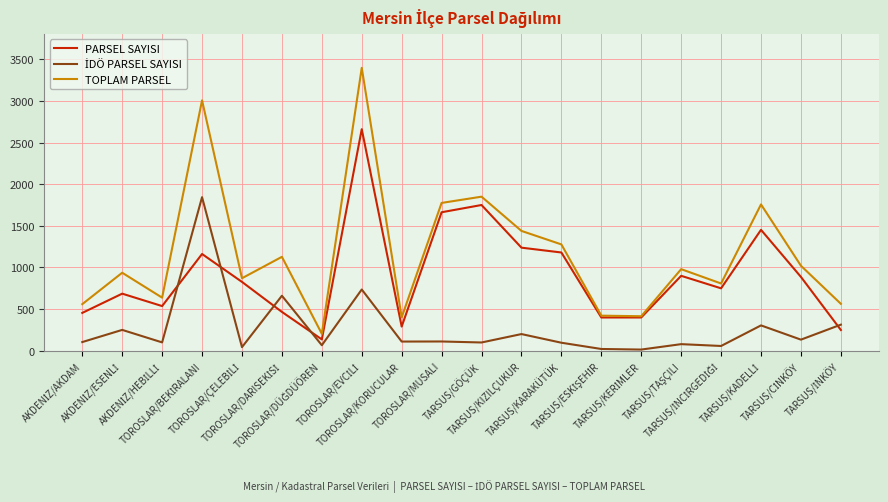

Which series has the largest total across all categories?

TOPLAM PARSEL